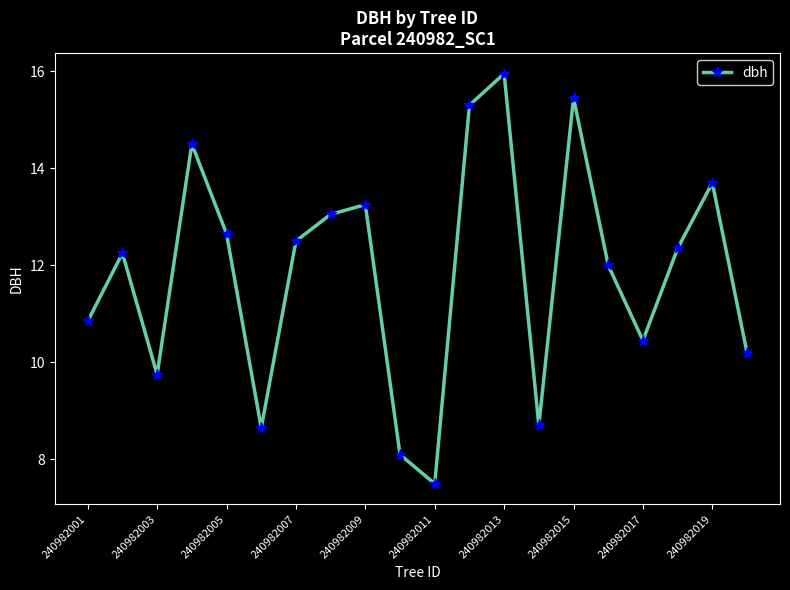

How many interior local valleys (lower than both neighbors) does the data have?

5